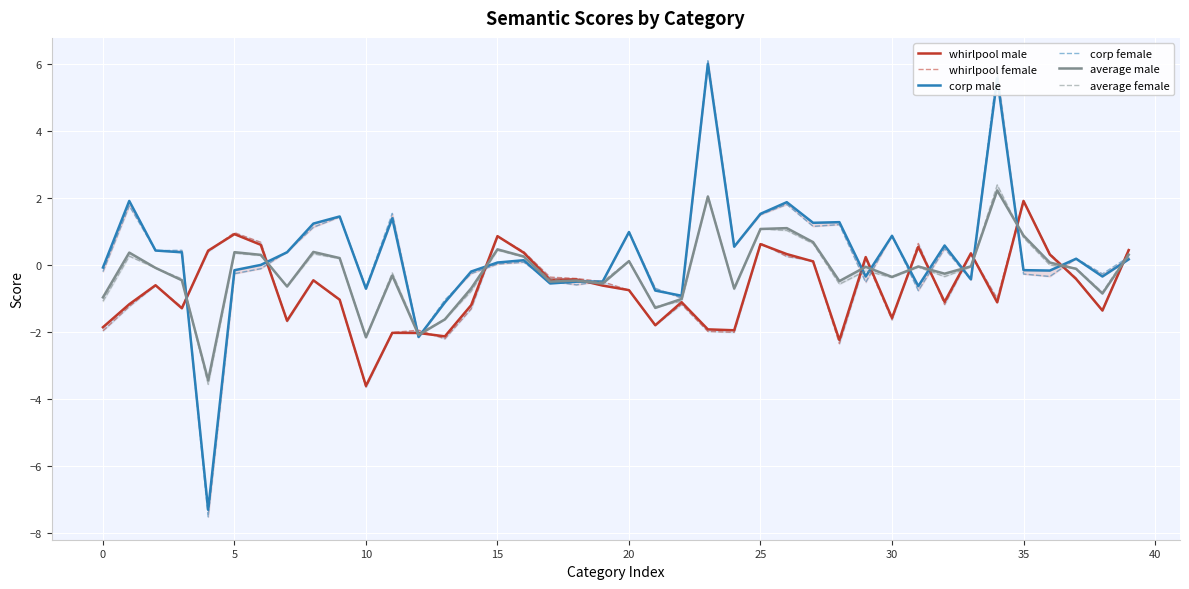

What is the value of the corp male point at the 12th from the left?

1.4